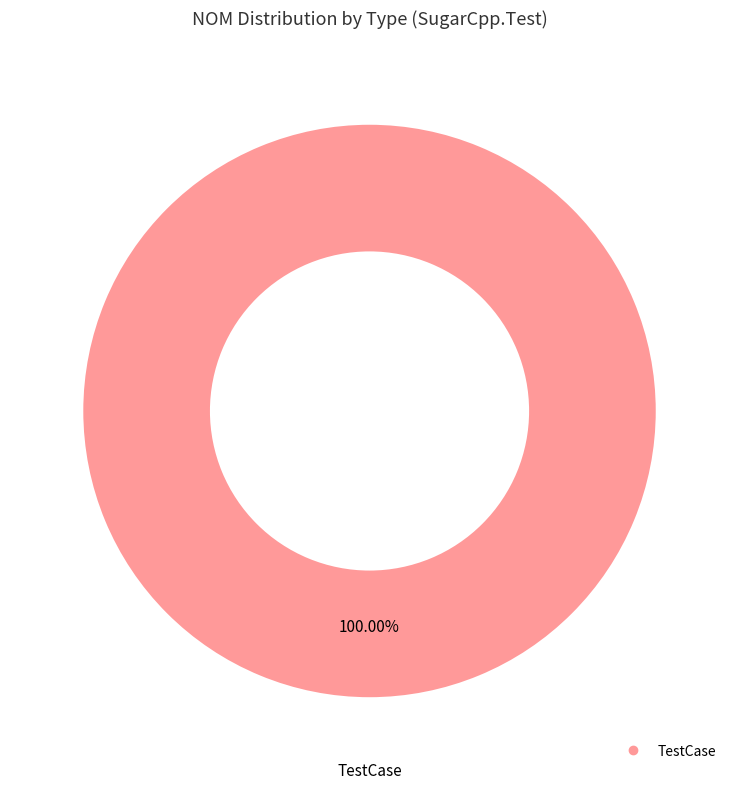

Is there any slice that represents more than half of the pie?

Yes